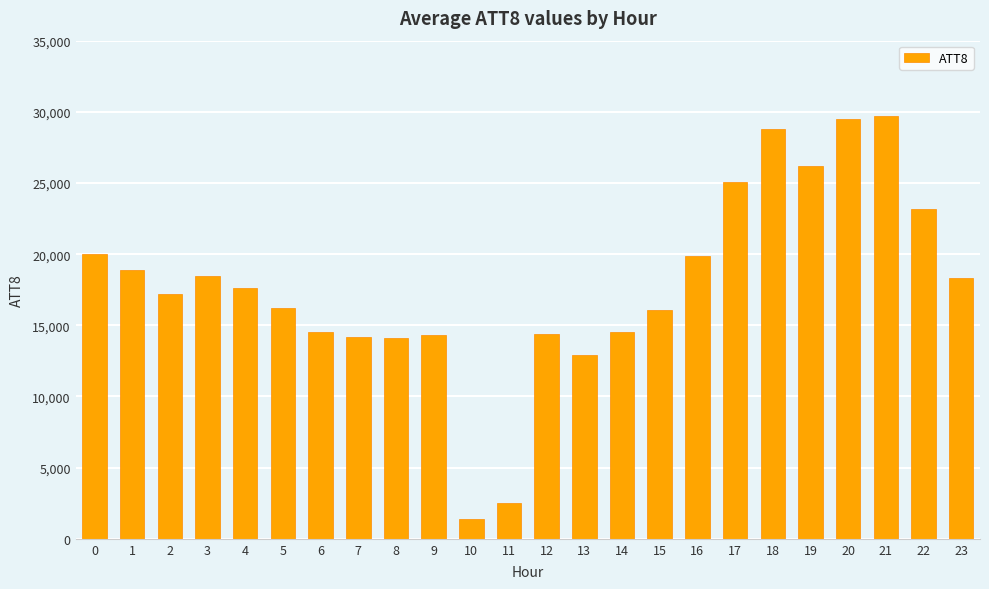

What is the approximate value at 21, to the nearest 10?

29700